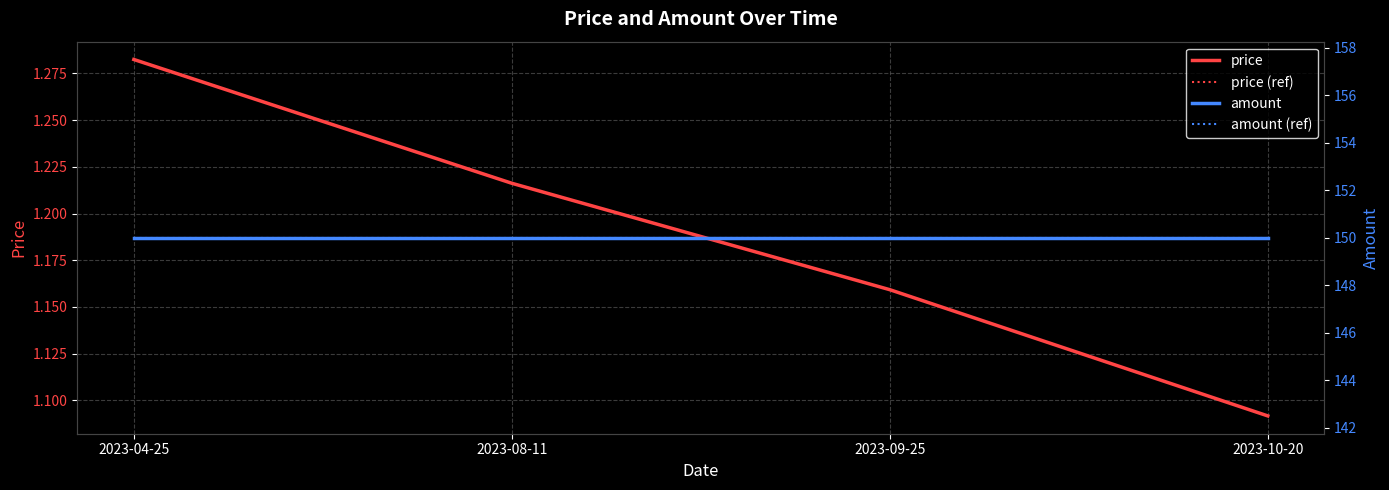

What is the label of the 2nd point from the right?

2023-09-25